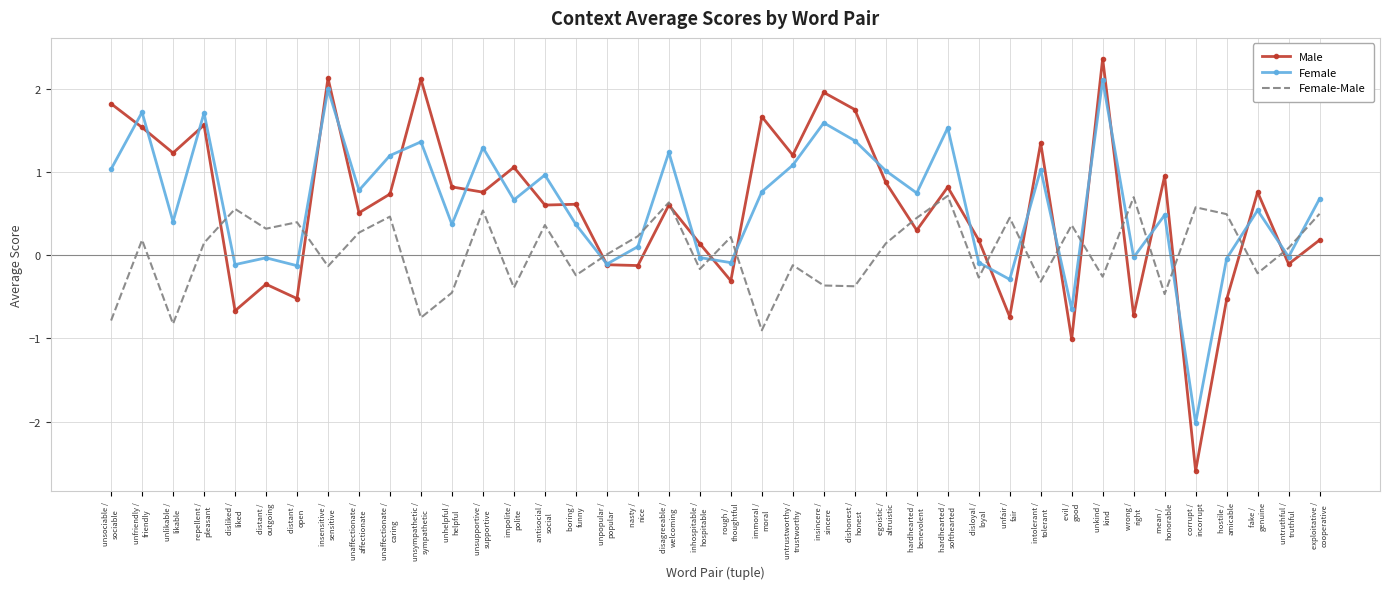

Which series has the widest spread of values?

Male